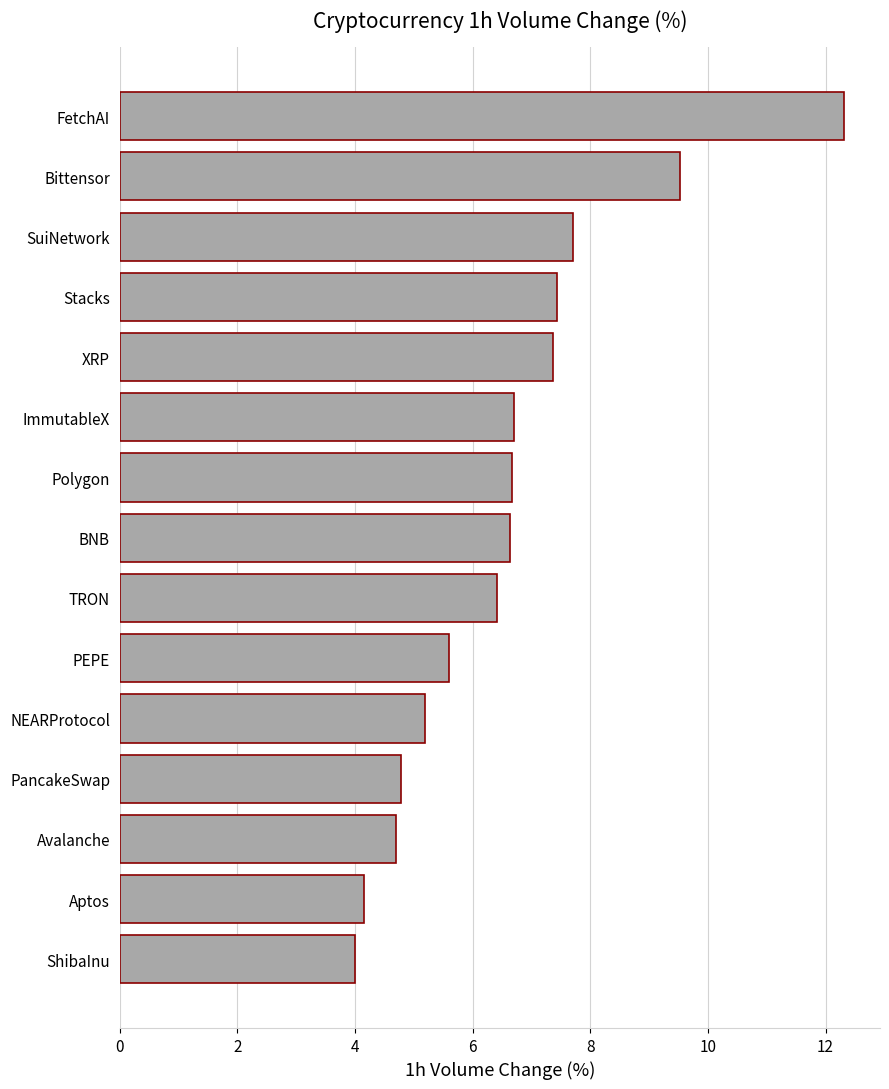

Between Aptos and PEPE, which is larger?

PEPE